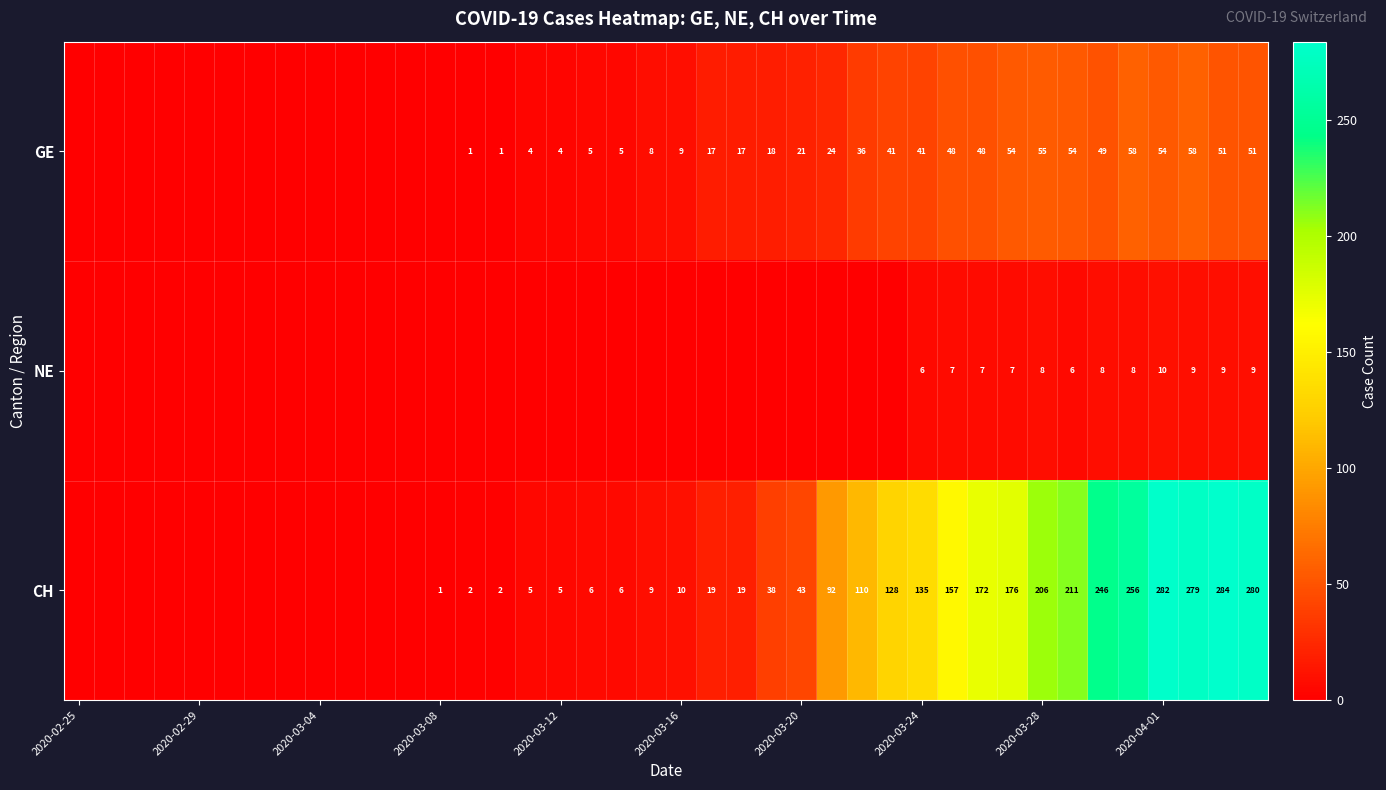

What is the spread (max minus min) of values at 2020-03-24?

129